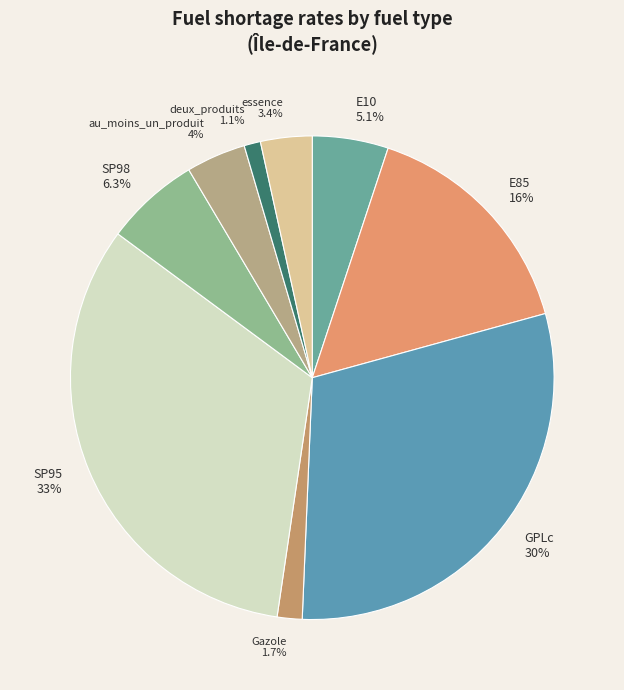

What percentage is the E10 slice, to the nearest percent?

5%